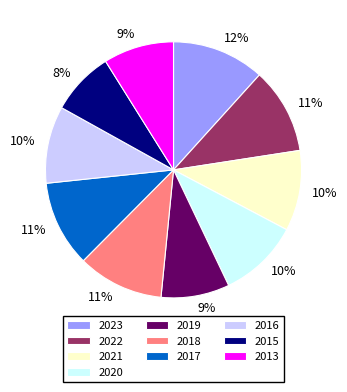

How many segments does this pie chart have?

10